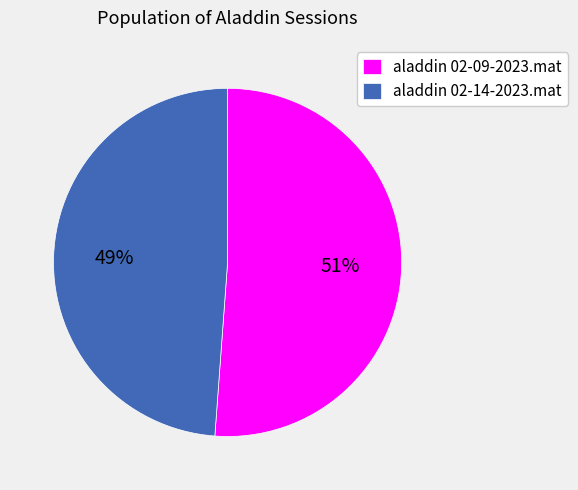

To the nearest percent, what portion does aladdin 02-09-2023.mat represent?

51%